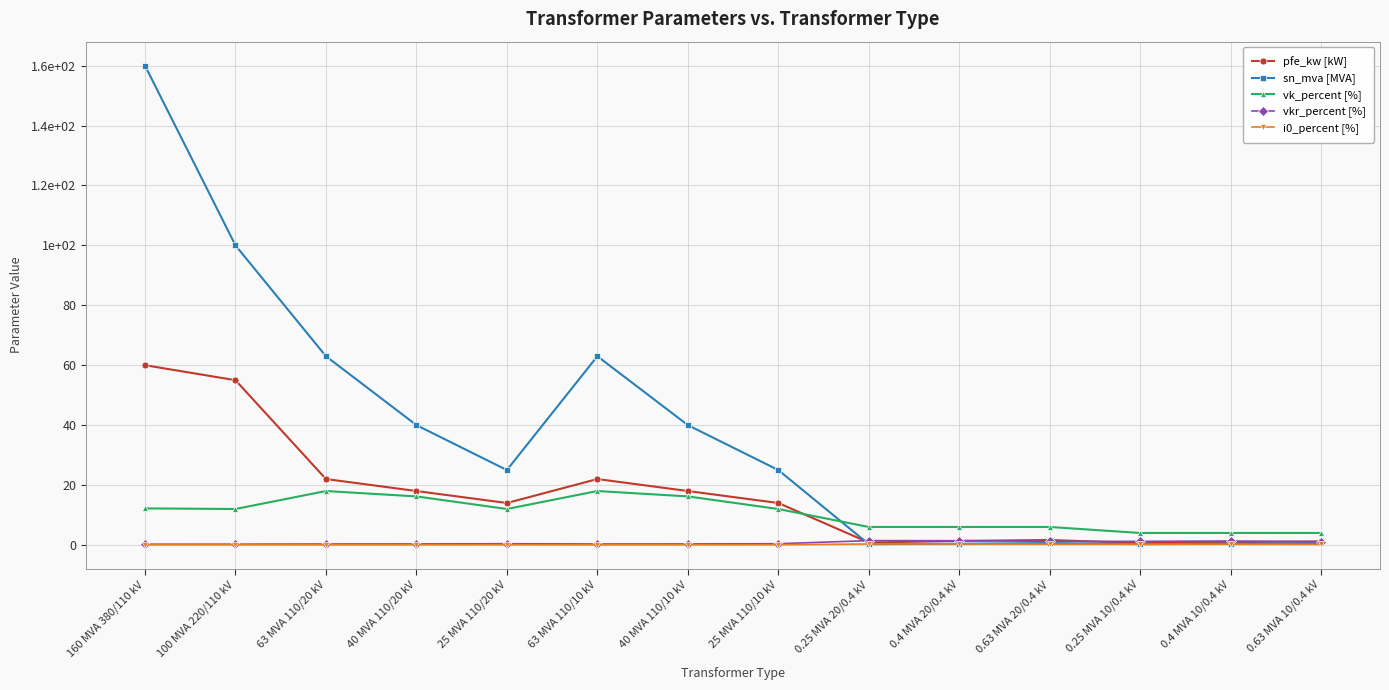

Is this an area chart (filled region under the line)?

No